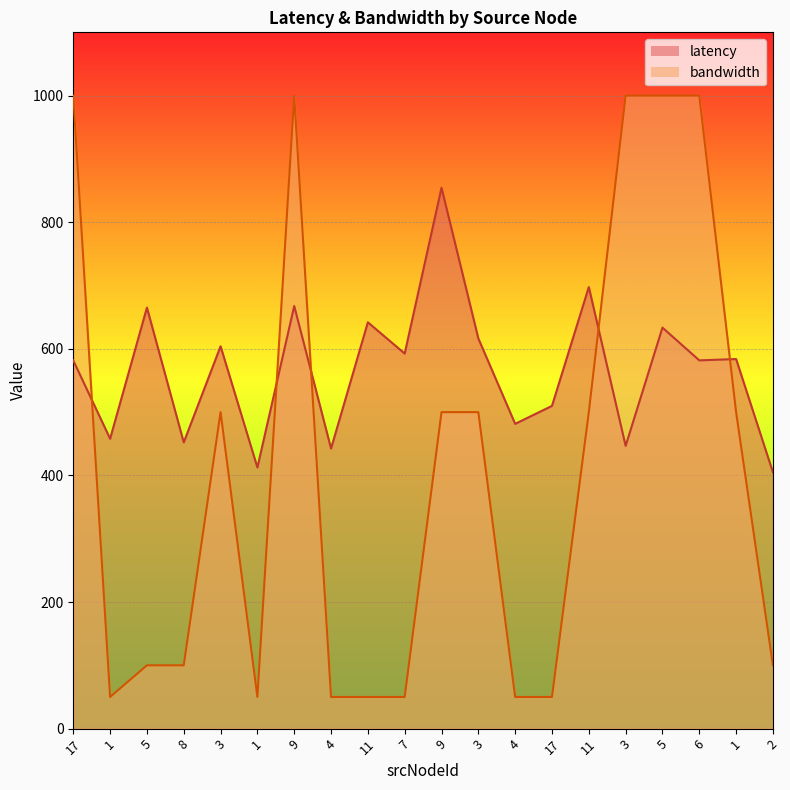

Reading left to right, transcribe all the data shown in this chart.

latency: 581.6	457.9	665.1	452.2	604.0	412.6	667.6	442.5	641.9	592.5	854.4	616.4	481.5	509.9	697.6	446.7	633.5	581.8	583.9	404.9
bandwidth: 1000.0	50.0	100.0	100.0	500.0	50.0	1000.0	50.0	50.0	50.0	500.0	500.0	50.0	50.0	500.0	1000.0	1000.0	1000.0	500.0	100.0